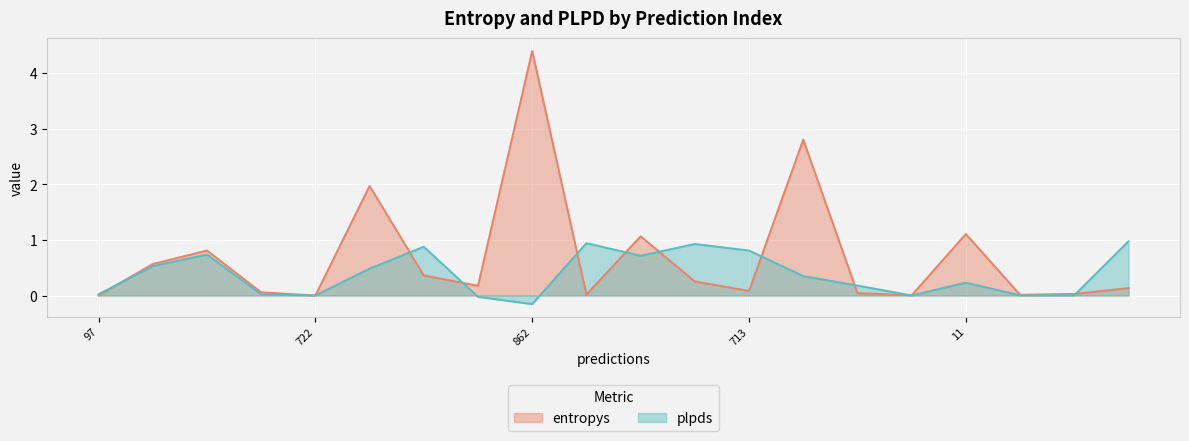

Which series changed the most between 964 and 862?

entropys